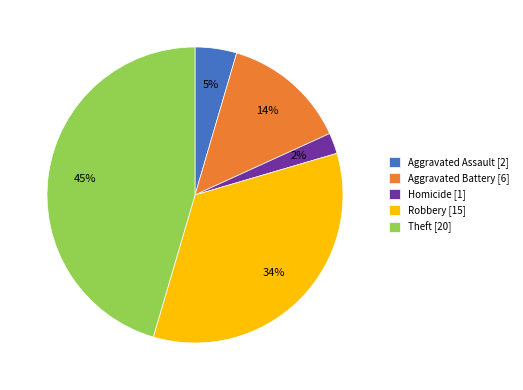

What is the smallest slice in the pie chart?

Homicide [1]